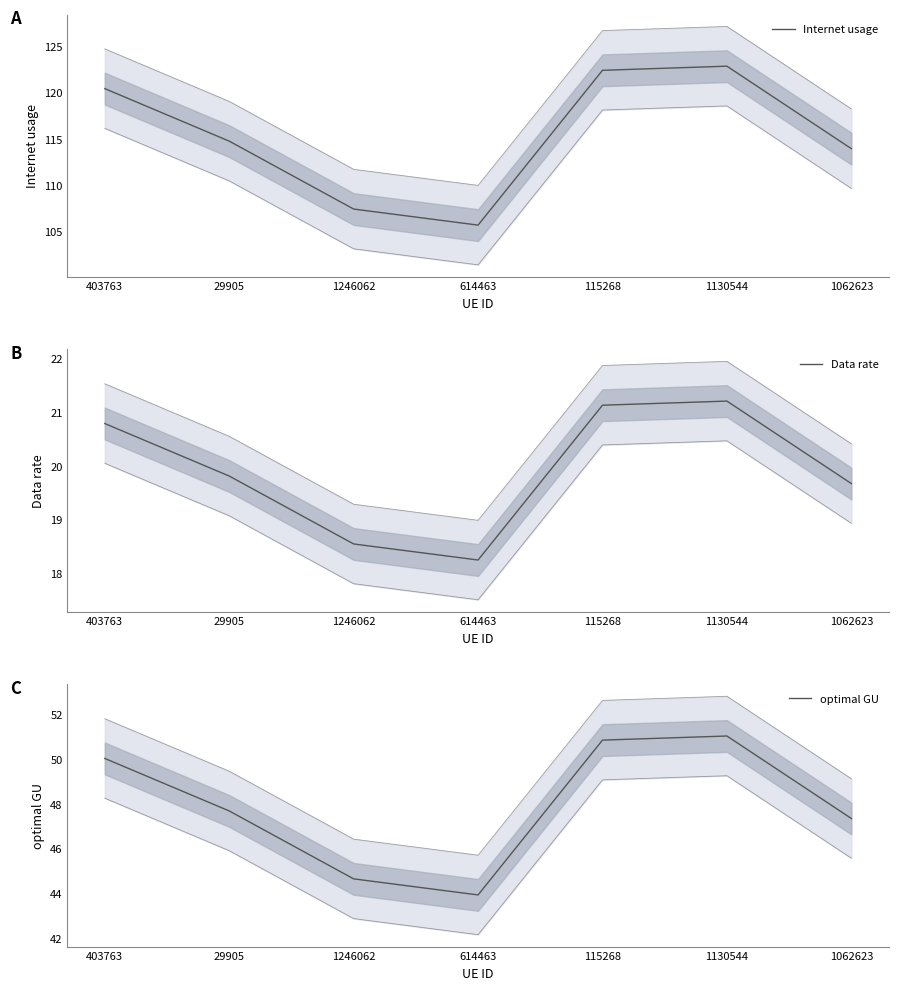

Rank the series by their maximum value, from lowest to highest.

Data rate, optimal GU, Internet usage